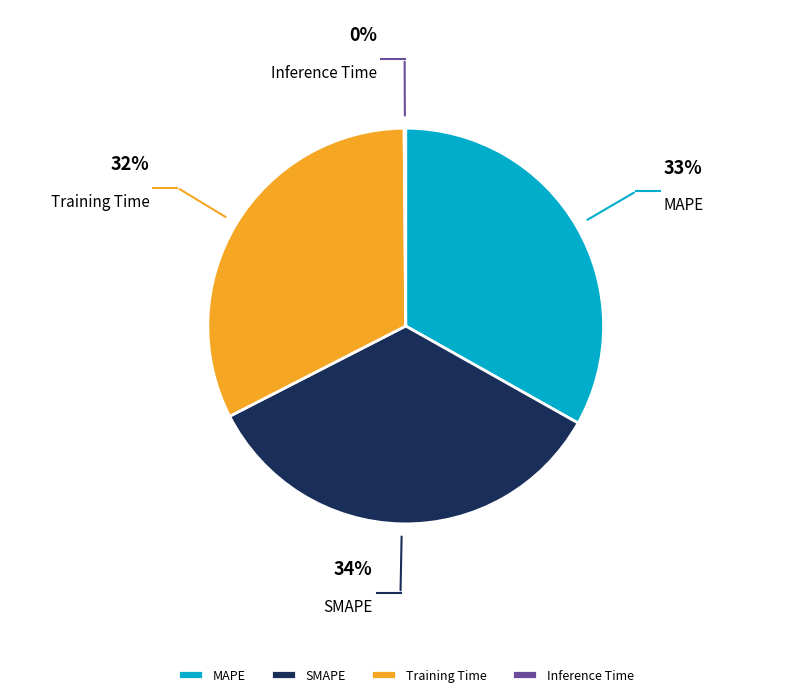

What is the largest slice in the pie chart?

SMAPE